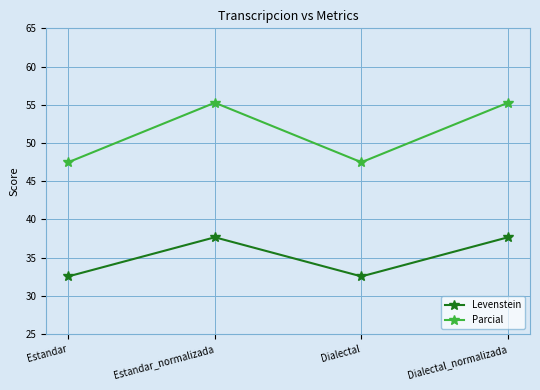

What is the value of the Levenstein point at the 4th from the left?

37.6